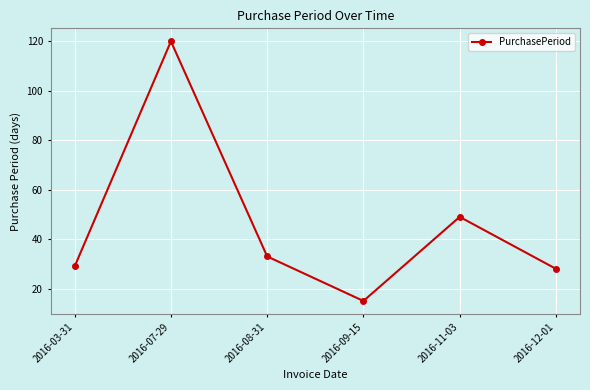

What is the difference between the values at 2016-12-01 and 2016-03-31?

1